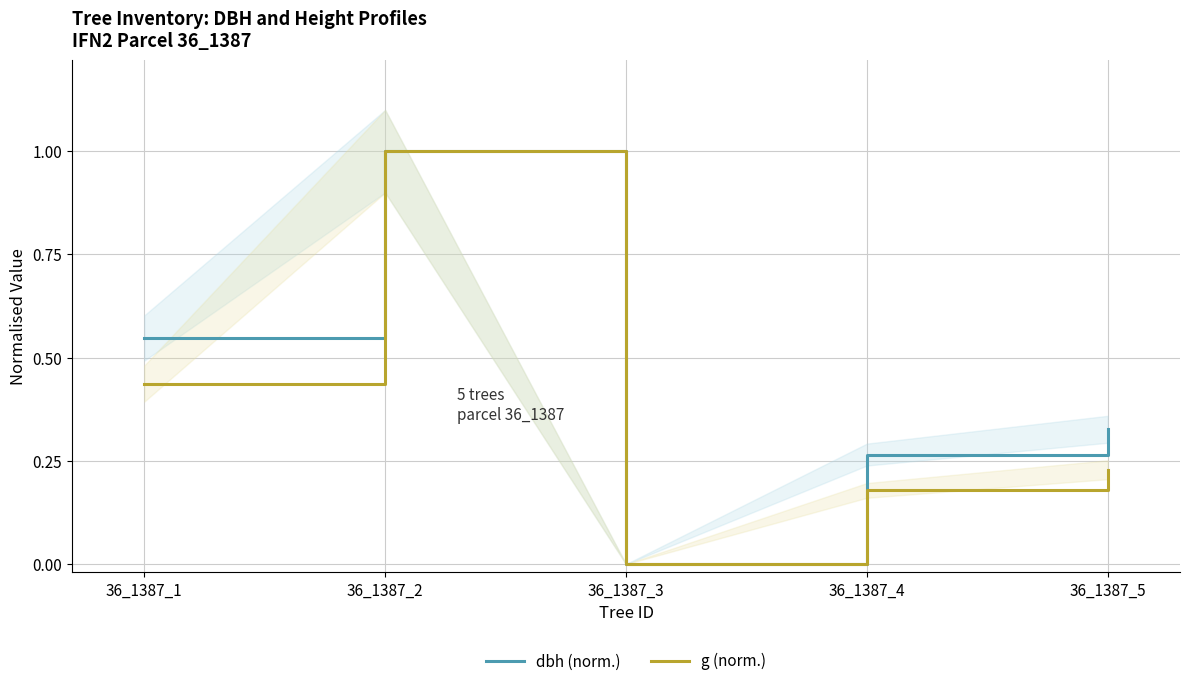

In g (norm.), how many points are lower than both neighbors (excluding endpoints)?

1